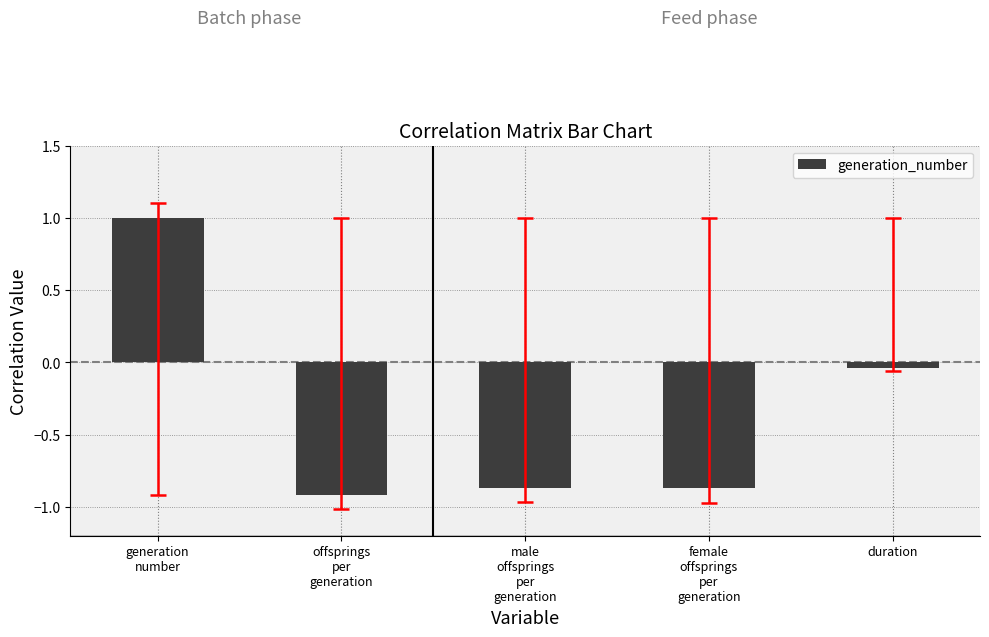

Where is the data nearest to the value 0?

duration